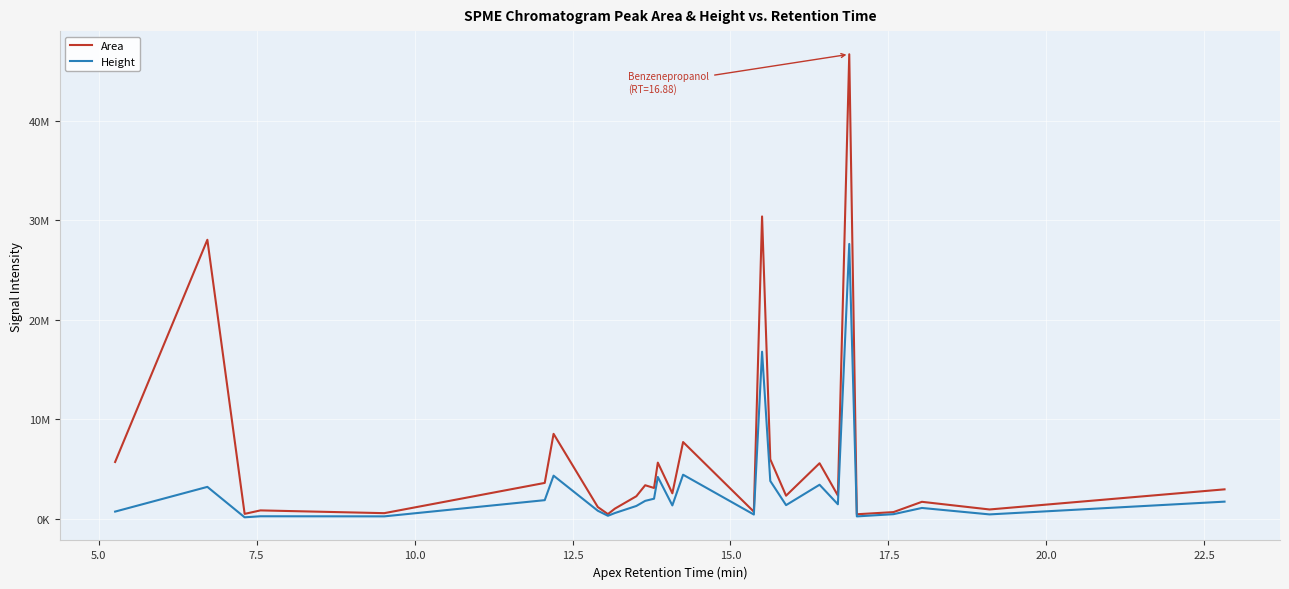

True or false: Height has more than 1 points higher than both neighbors.

True